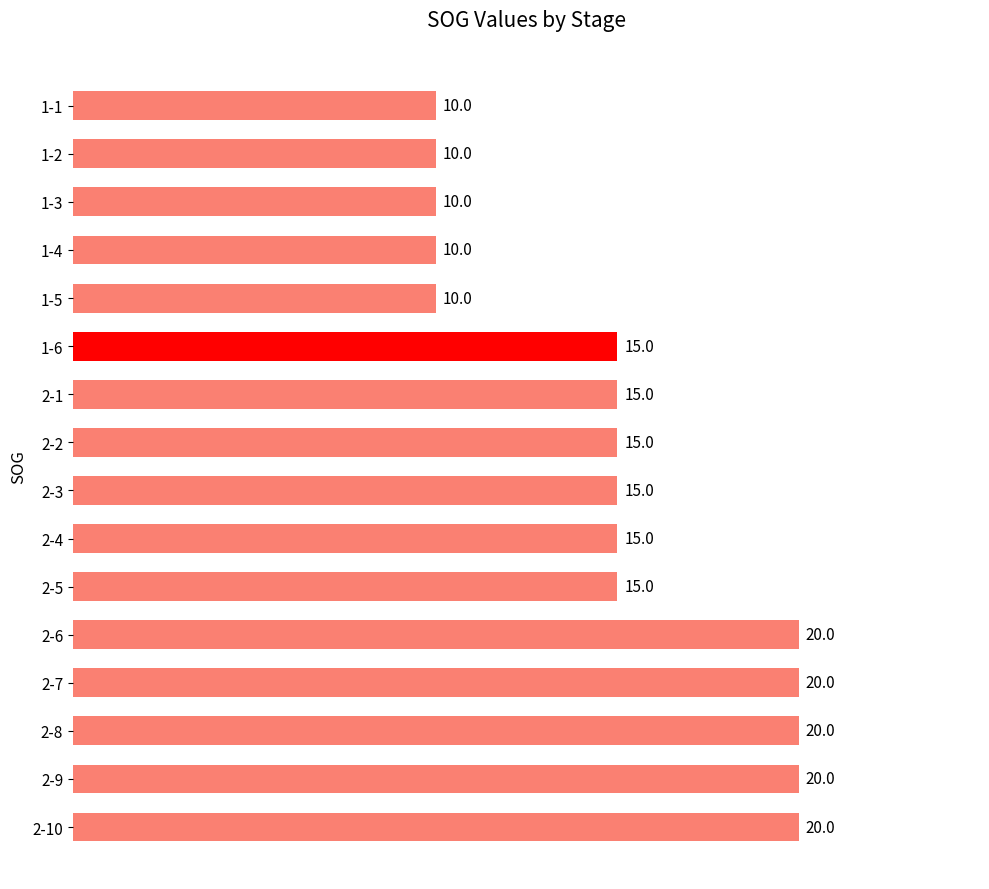

What is the minimum value shown in the chart?

10